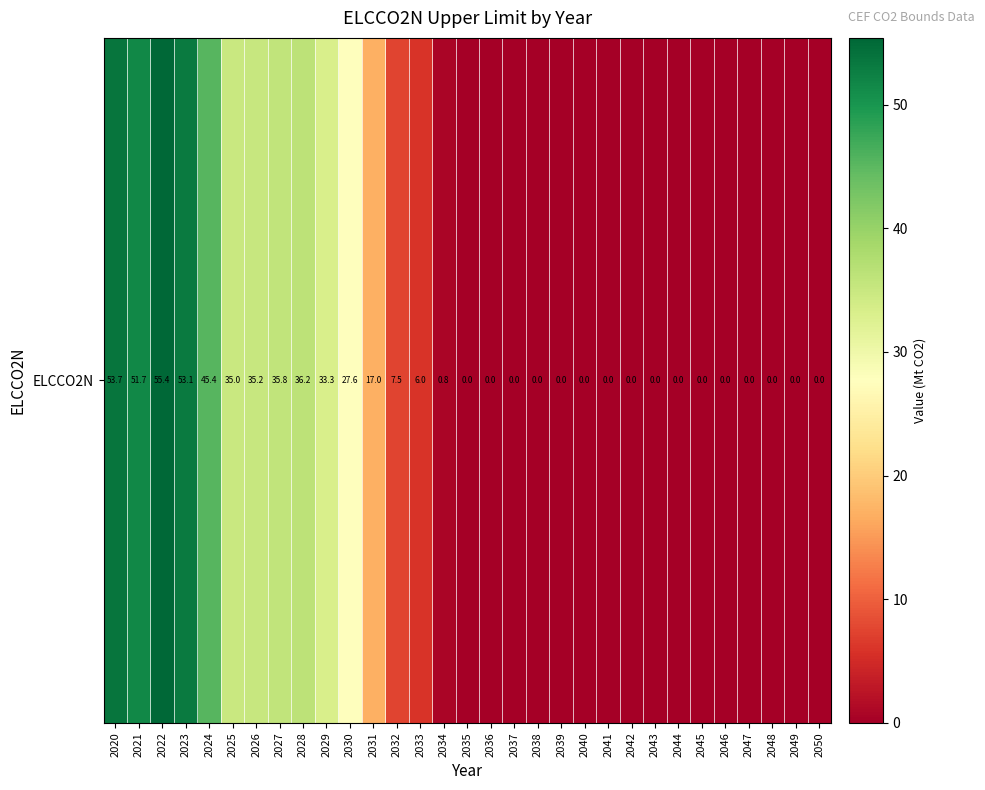

Which label corresponds to the smallest value in the chart?

2035